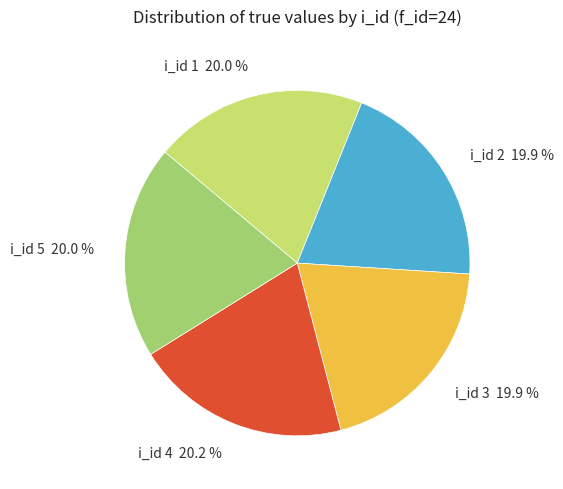

Does any single category account for the majority?

No